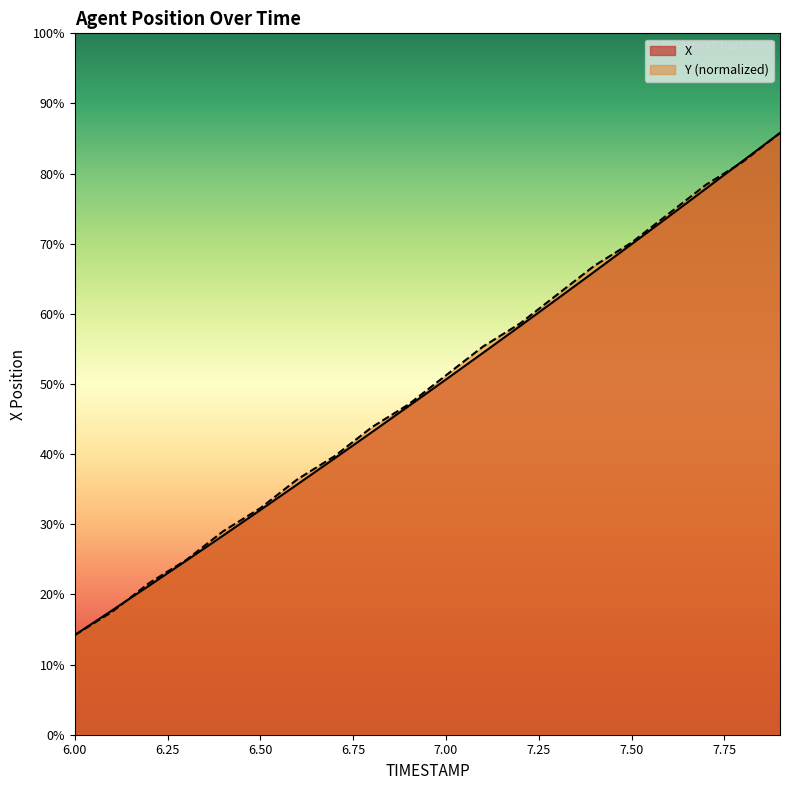

How many times do Y and X cross each other?

2